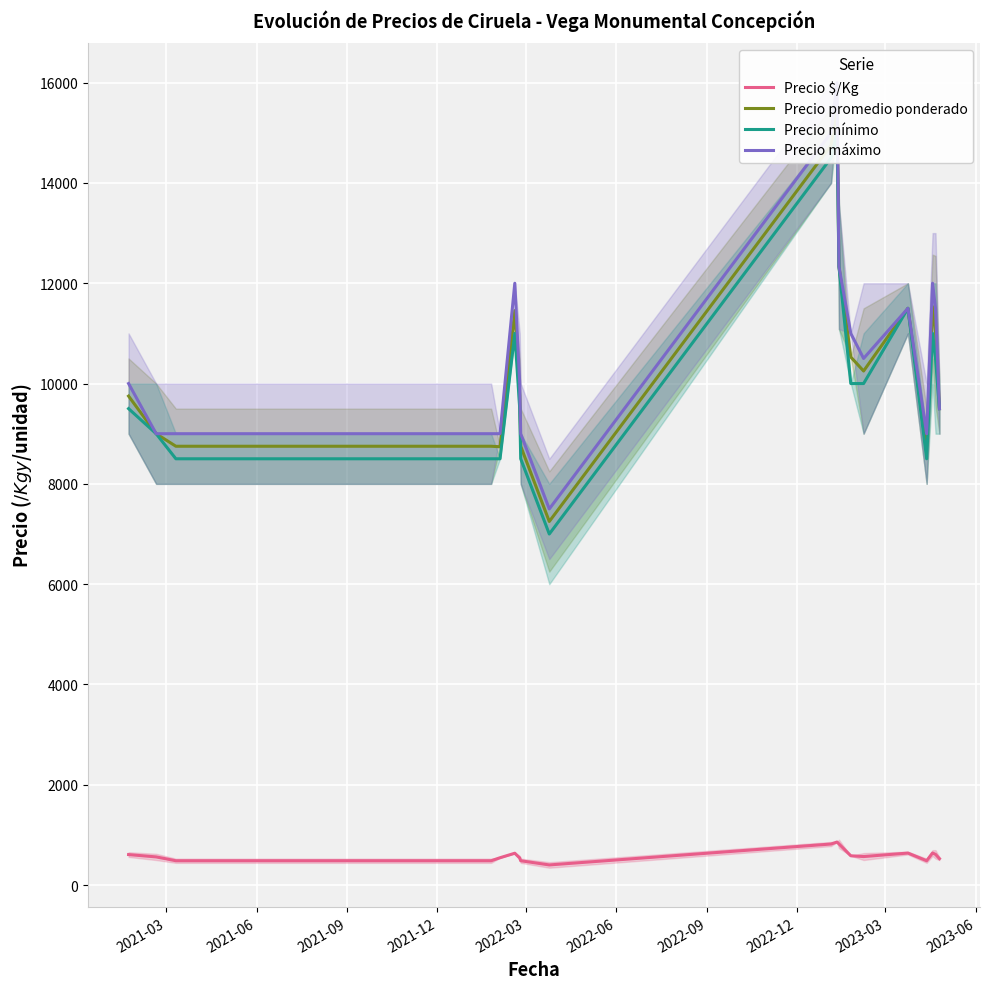

What is the value of the Precio máximo point at the 17th from the left?

9000.0